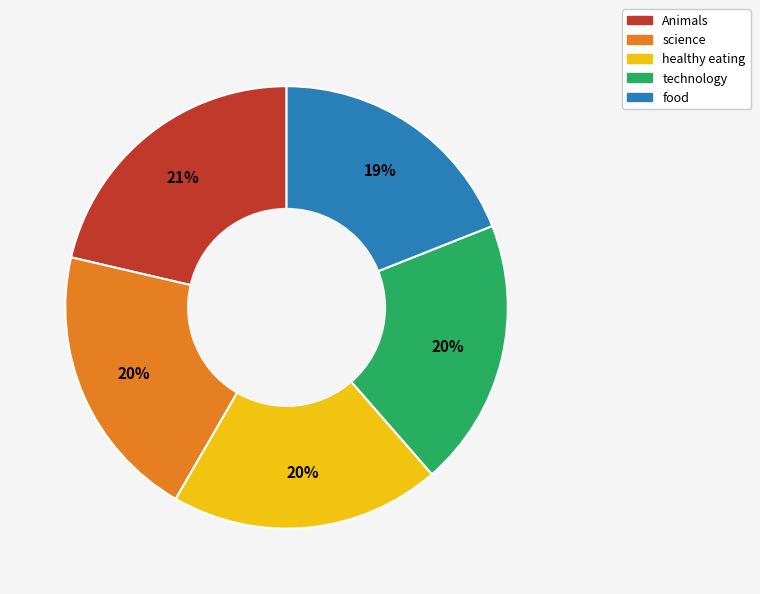

Does Animals account for over 50% of the chart?

No